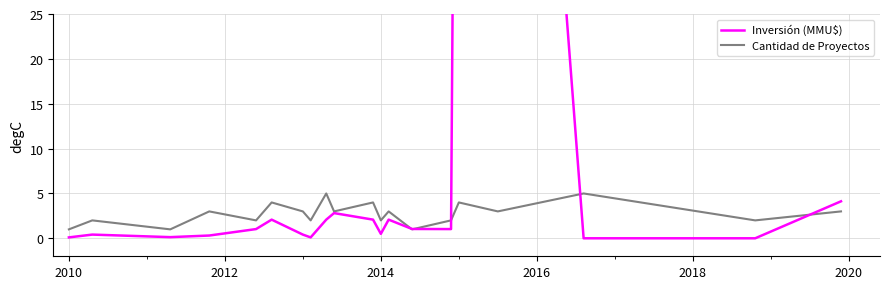

The value of Cantidad de Proyectos at 2010 is 1. True or false?

True